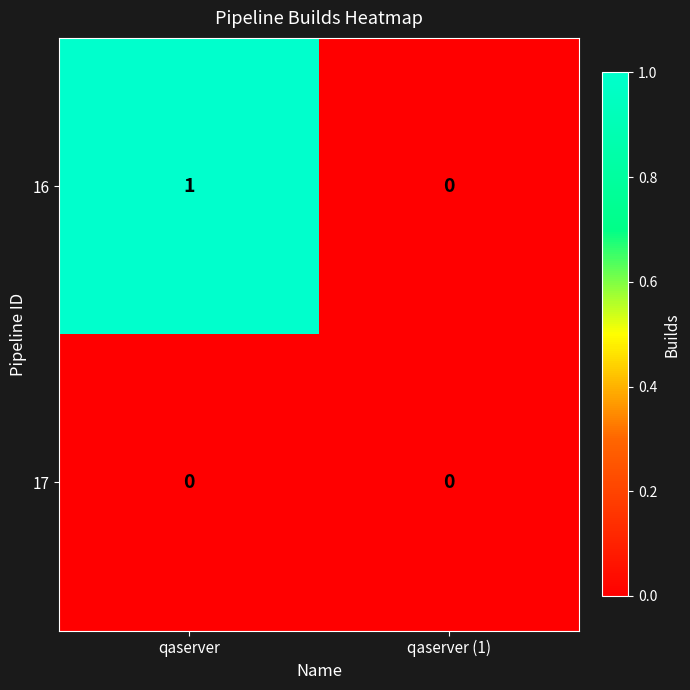

Which series has the largest total across all categories?

16